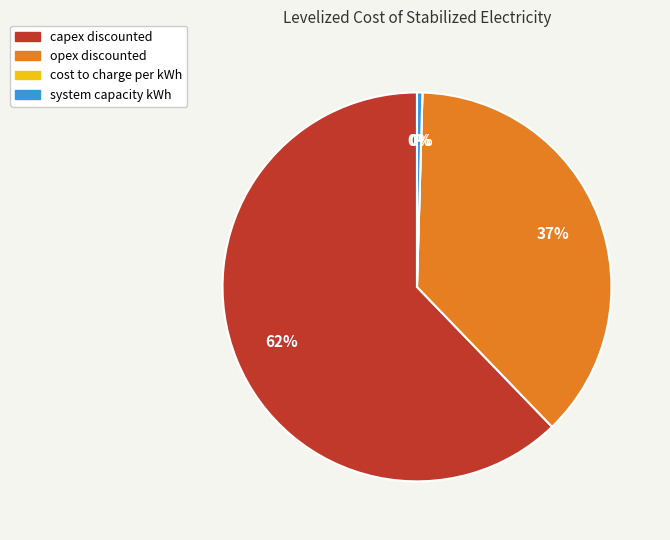

Which slice is the largest?

capex discounted